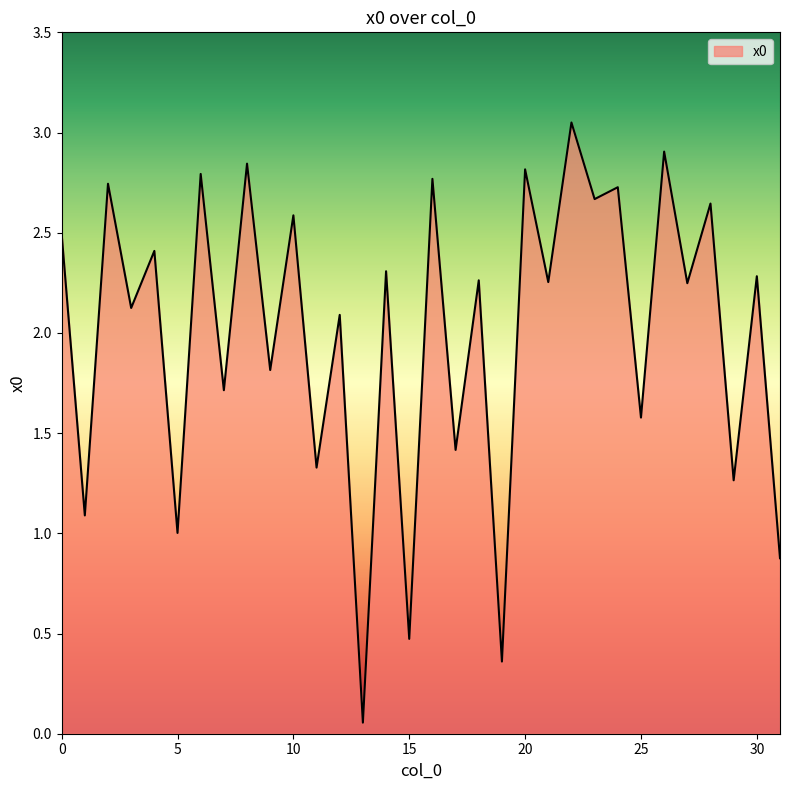

What is the difference between the maximum and minimum values?

3.0